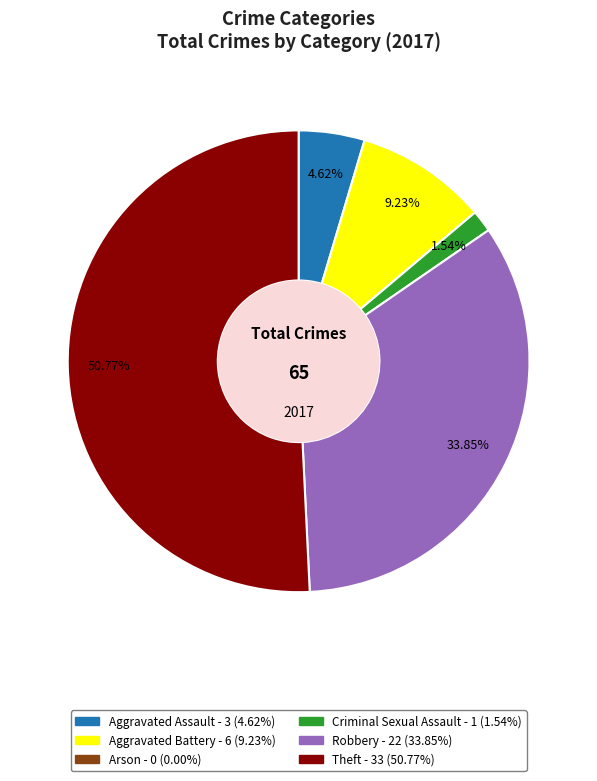

Do Aggravated Battery and Criminal Sexual Assault together represent more than half of the pie?

No